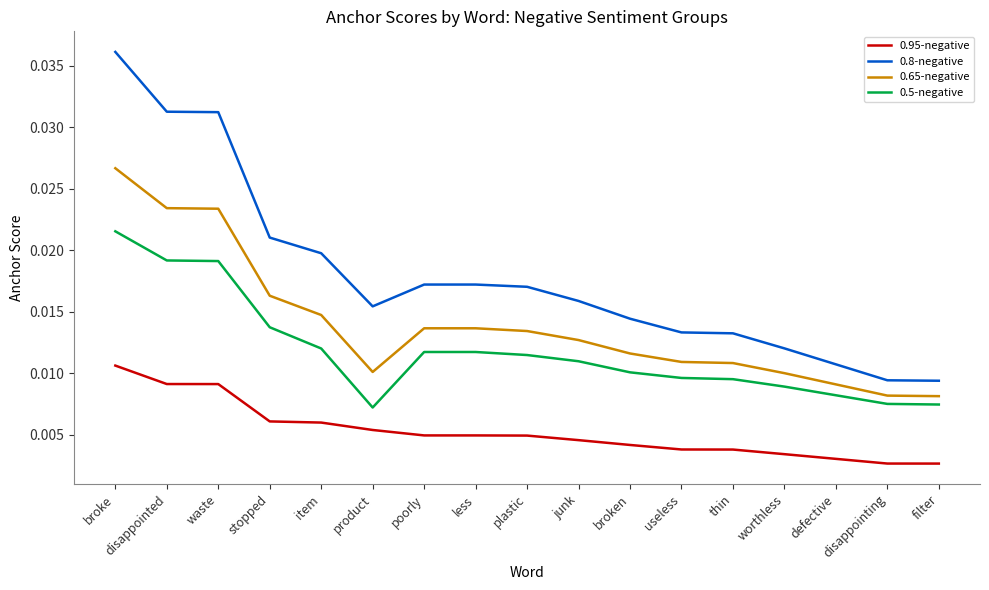

What position from the right is junk?

8